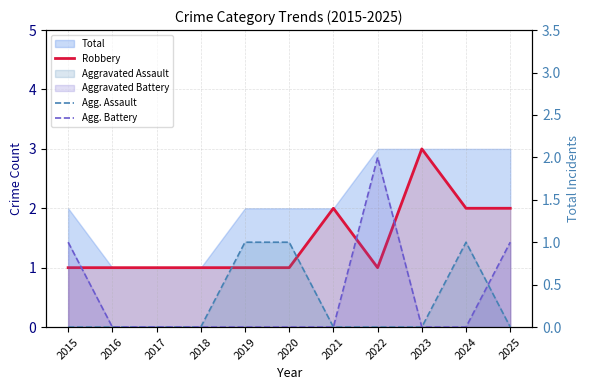

What is the sum of the Robbery values at 2023 and 2015?

4